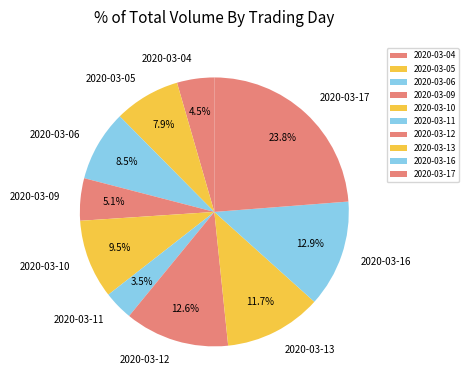

How many segments does this pie chart have?

10